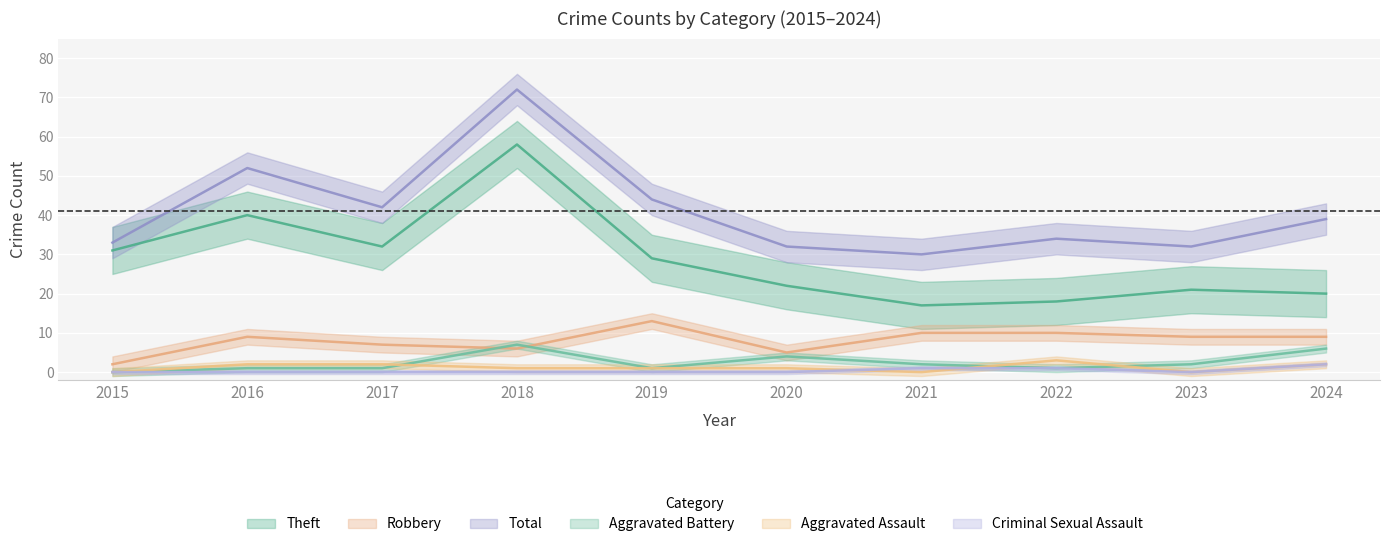

The Aggravated Assault series shows 3 at 2024. True or false?

False